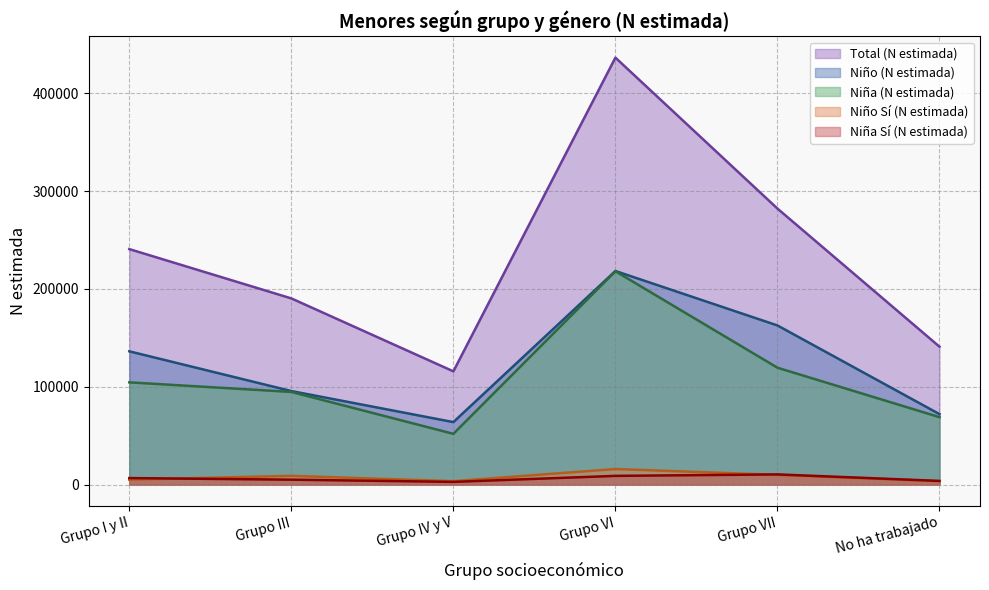

How many data points does each series have?

6